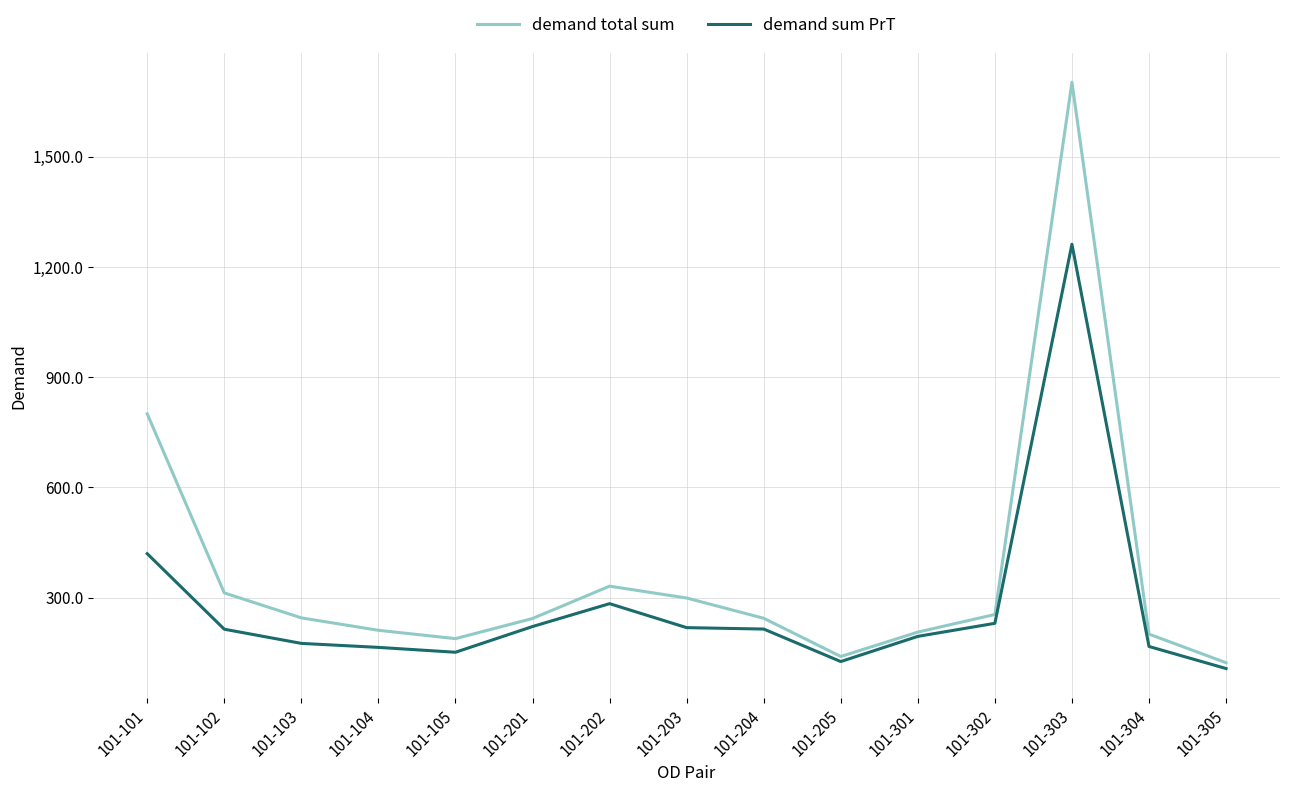

Rank the series by their maximum value, from lowest to highest.

demand sum PrT, demand total sum